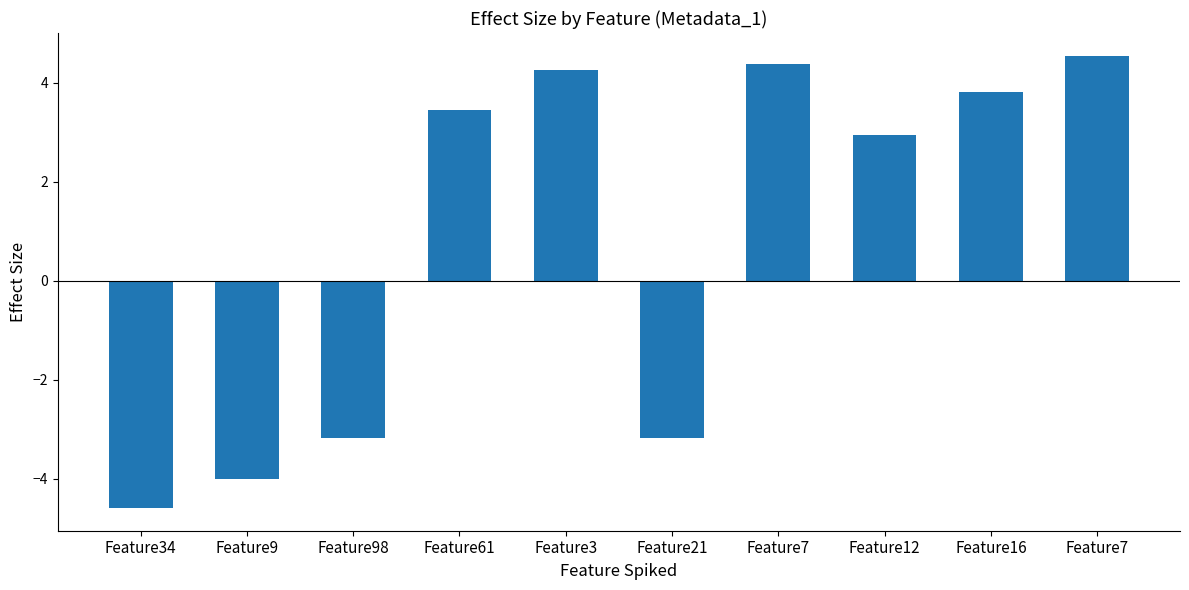

At which category does the chart reach its minimum across all series?

Feature34